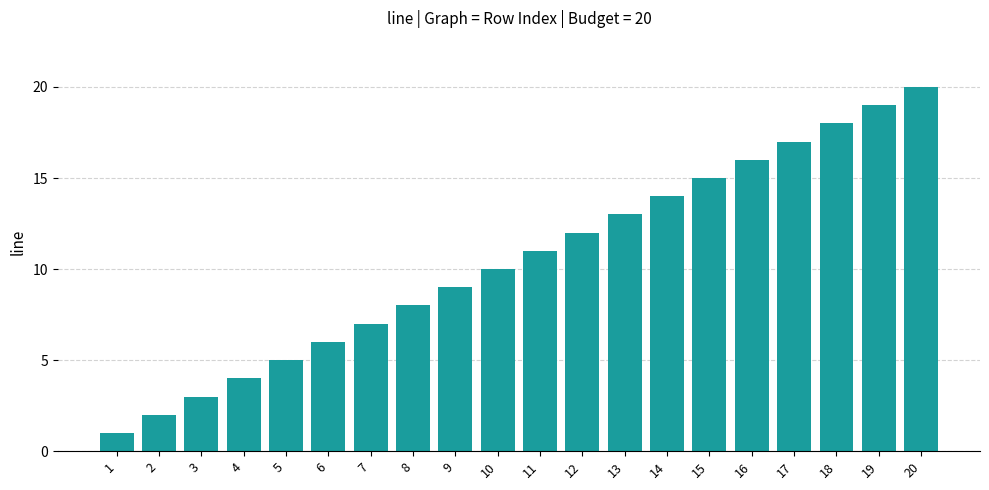

What is the value of the 6th bar from the left?

6